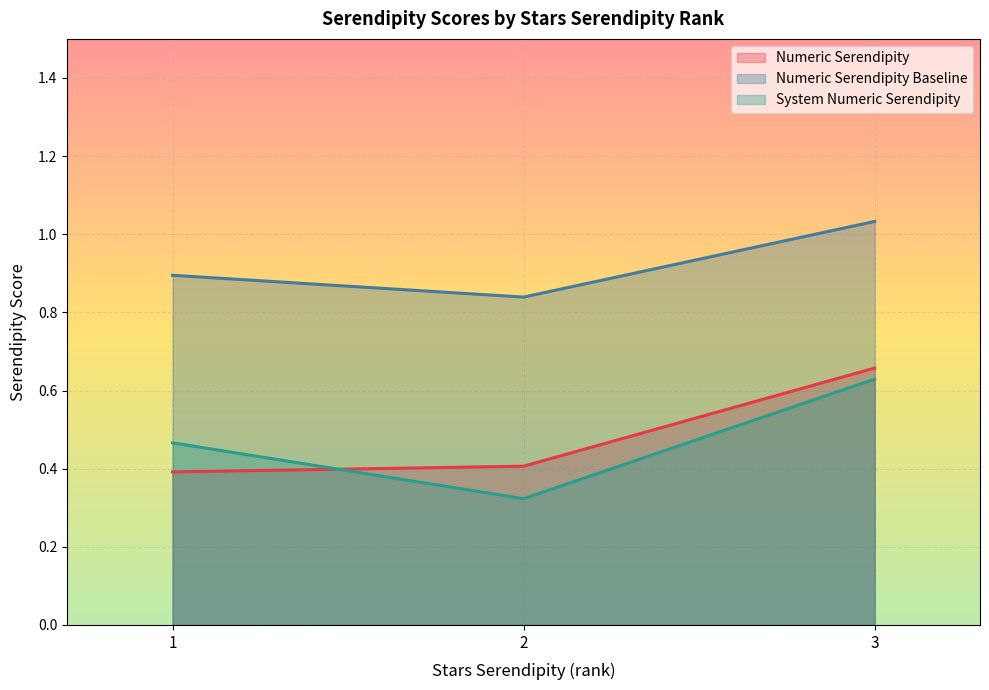

Which has a higher value, 2 or 2?

2